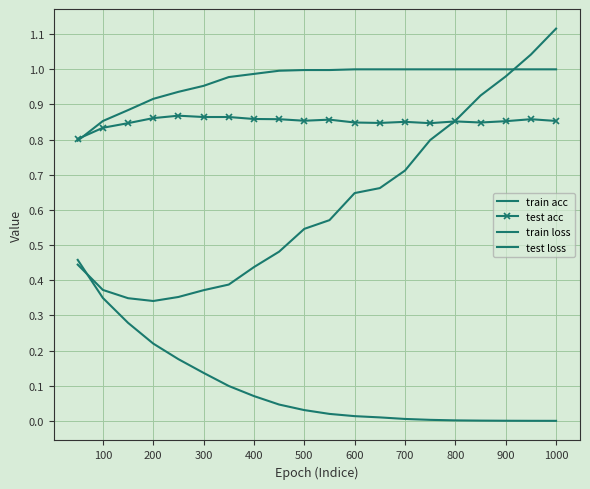

At how many categories does at least one series exceed 0?

20